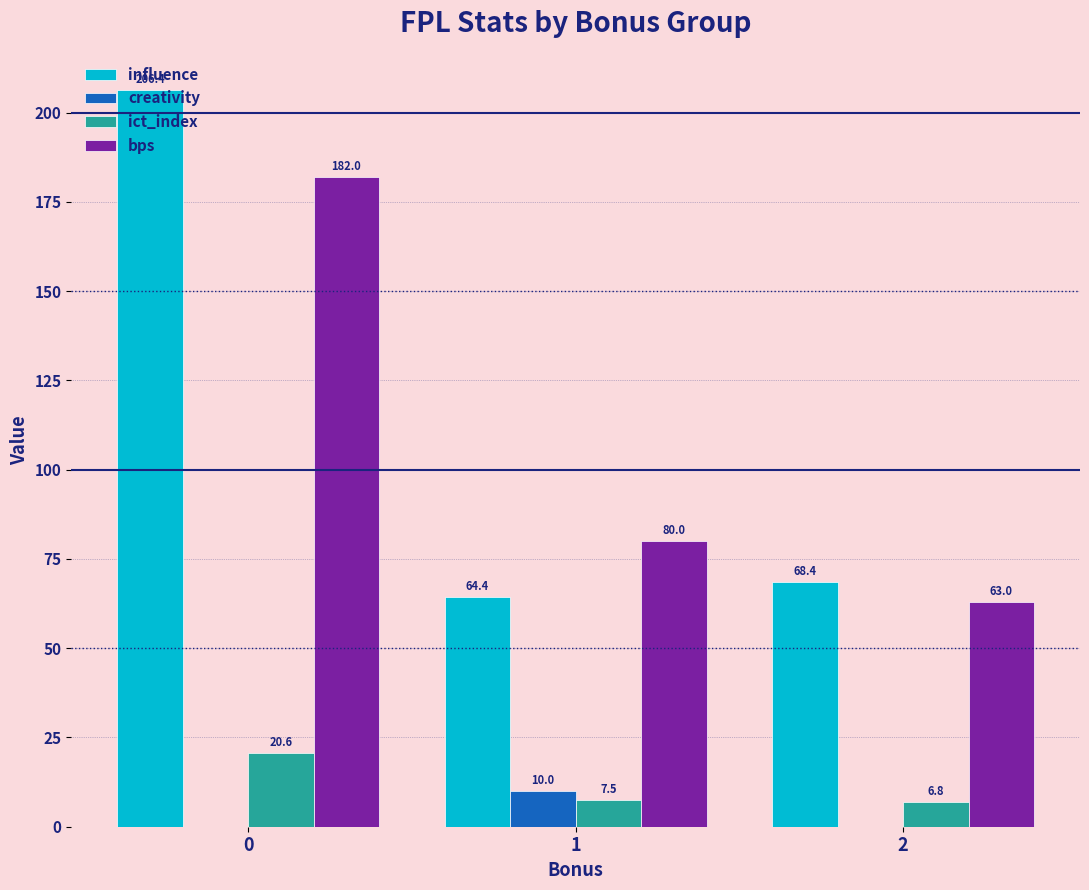

Count the number of data series in this chart.

4